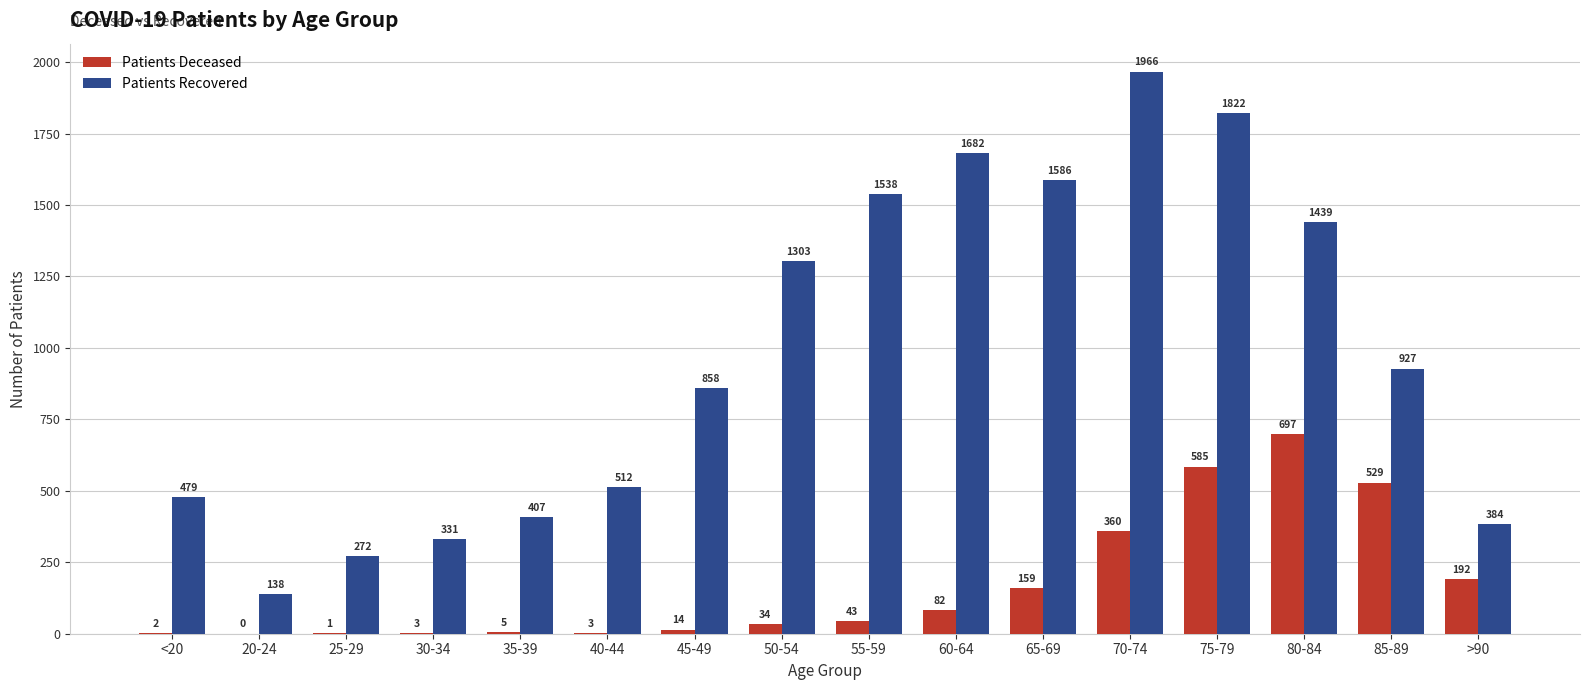

At which category is the sum across all series the highest?

75-79